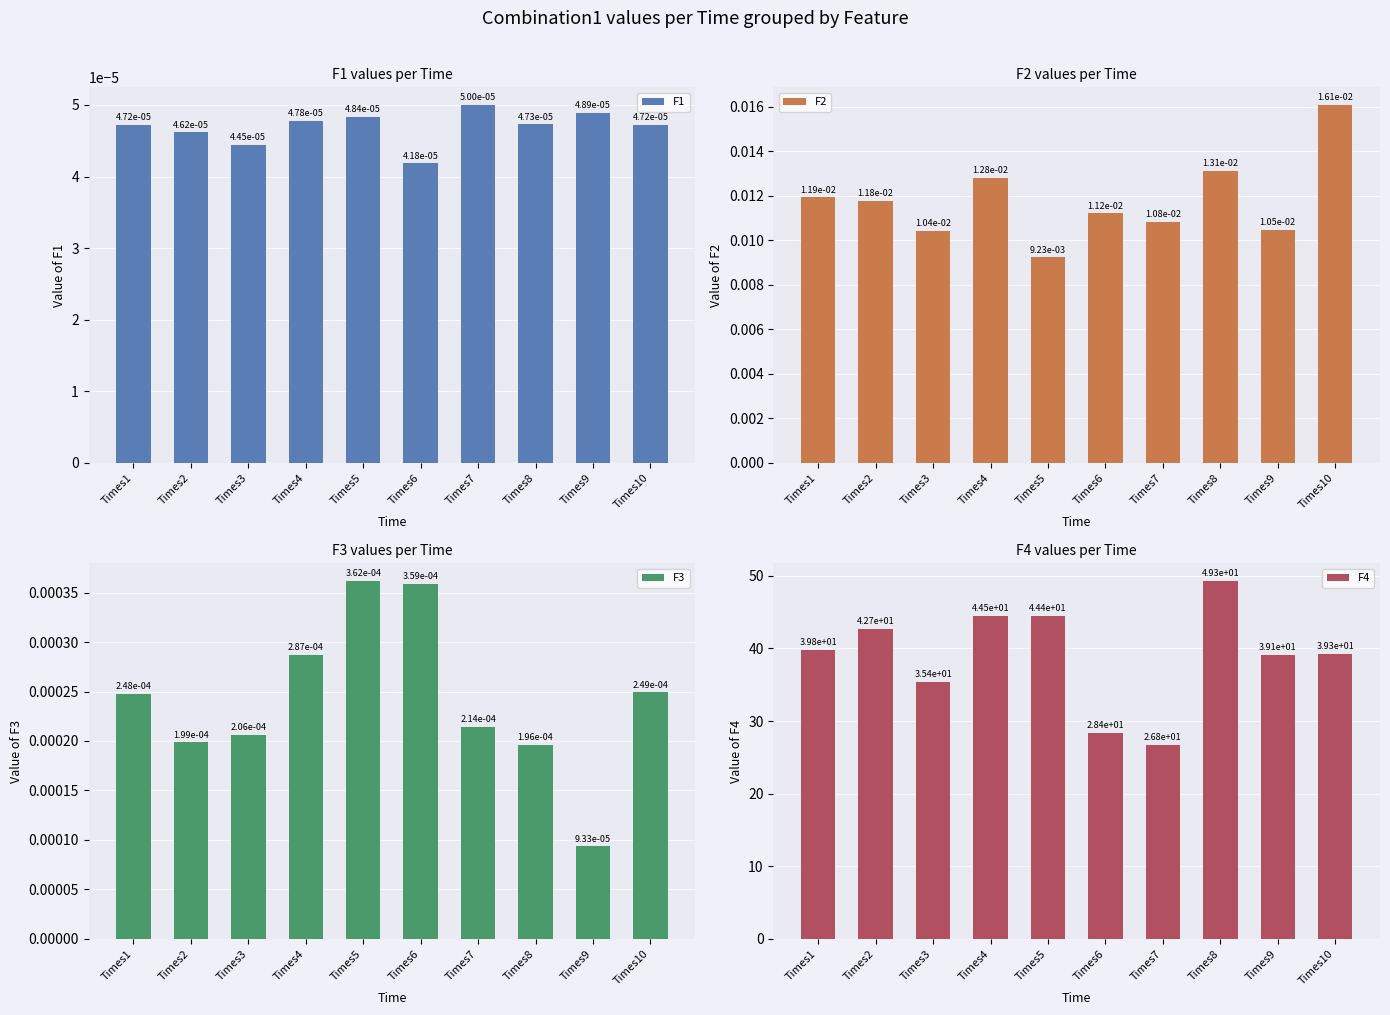

Reading left to right, transcribe all the data shown in this chart.

F1: 0.0	0.0	0.0	0.0	0.0	0.0	0.0	0.0	0.0	0.0
F2: 0.0	0.0	0.0	0.0	0.0	0.0	0.0	0.0	0.0	0.0
F3: 0.0	0.0	0.0	0.0	0.0	0.0	0.0	0.0	0.0	0.0
F4: 39.8	42.7	35.4	44.5	44.4	28.4	26.8	49.3	39.1	39.3